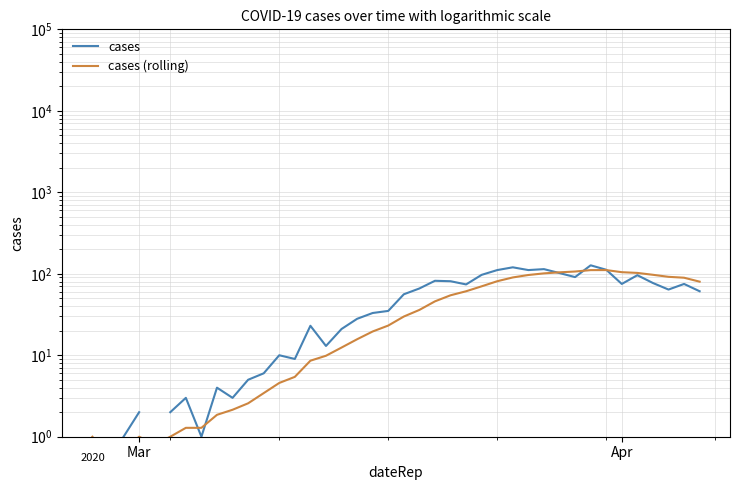

What is the average value of the cases (rolling) series?

44.5